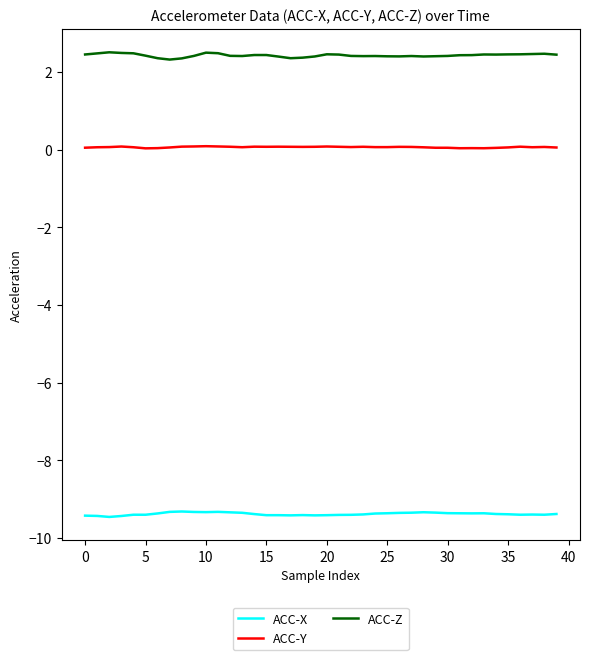

Rank the series by their average value, from highest to lowest.

ACC-Z, ACC-Y, ACC-X